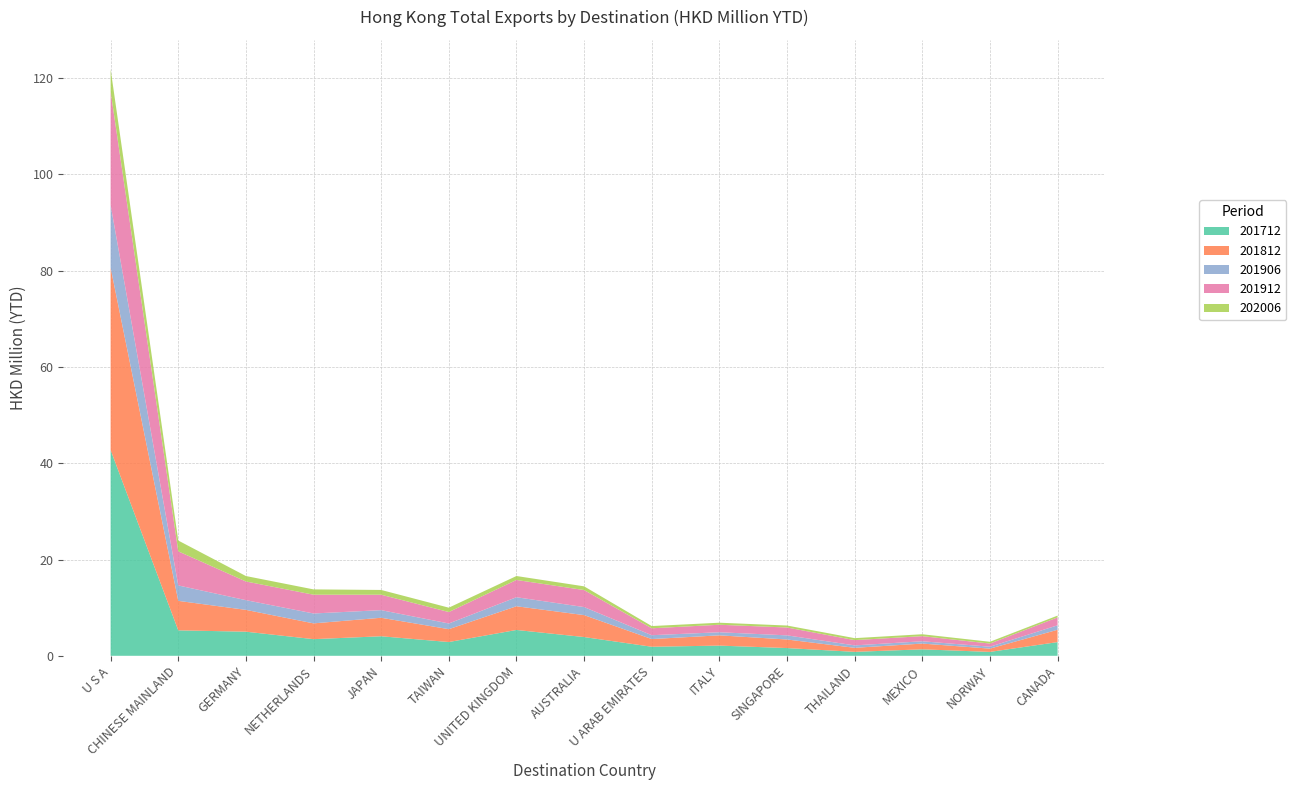

Reading left to right, list all the values displayed in this chart.

201712: U S A=42.7	CHINESE MAINLAND=5.3	GERMANY=5.0	NETHERLANDS=3.5	JAPAN=4.1	TAIWAN=2.9	UNITED KINGDOM=5.4	AUSTRALIA=3.9	U ARAB EMIRATES=1.9	ITALY=2.1	SINGAPORE=1.6	THAILAND=0.8	MEXICO=1.3	NORWAY=0.8	CANADA=2.8
201812: U S A=37.9	CHINESE MAINLAND=6.1	GERMANY=4.5	NETHERLANDS=3.3	JAPAN=3.8	TAIWAN=2.7	UNITED KINGDOM=4.9	AUSTRALIA=4.6	U ARAB EMIRATES=1.6	ITALY=2.1	SINGAPORE=1.8	THAILAND=0.8	MEXICO=1.2	NORWAY=0.7	CANADA=2.6
201906: U S A=13.0	CHINESE MAINLAND=3.2	GERMANY=2.0	NETHERLANDS=2.1	JAPAN=1.6	TAIWAN=1.2	UNITED KINGDOM=1.9	AUSTRALIA=1.7	U ARAB EMIRATES=0.8	ITALY=0.6	SINGAPORE=0.9	THAILAND=0.5	MEXICO=0.5	NORWAY=0.4	CANADA=0.9
201912: U S A=23.6	CHINESE MAINLAND=7.1	GERMANY=3.9	NETHERLANDS=3.9	JAPAN=3.2	TAIWAN=2.4	UNITED KINGDOM=3.6	AUSTRALIA=3.5	U ARAB EMIRATES=1.4	ITALY=1.6	SINGAPORE=1.6	THAILAND=1.1	MEXICO=1.1	NORWAY=0.7	CANADA=1.6
202006: U S A=4.6	CHINESE MAINLAND=2.2	GERMANY=1.1	NETHERLANDS=1.1	JAPAN=1.0	TAIWAN=0.9	UNITED KINGDOM=0.8	AUSTRALIA=0.8	U ARAB EMIRATES=0.5	ITALY=0.4	SINGAPORE=0.4	THAILAND=0.4	MEXICO=0.4	NORWAY=0.4	CANADA=0.4